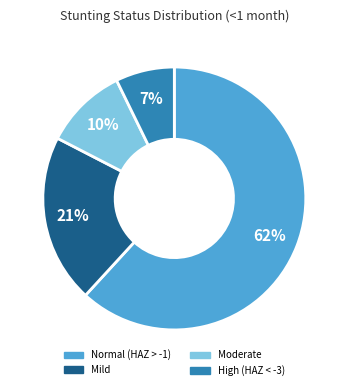

What is the majority slice?

Normal (HAZ > -1)